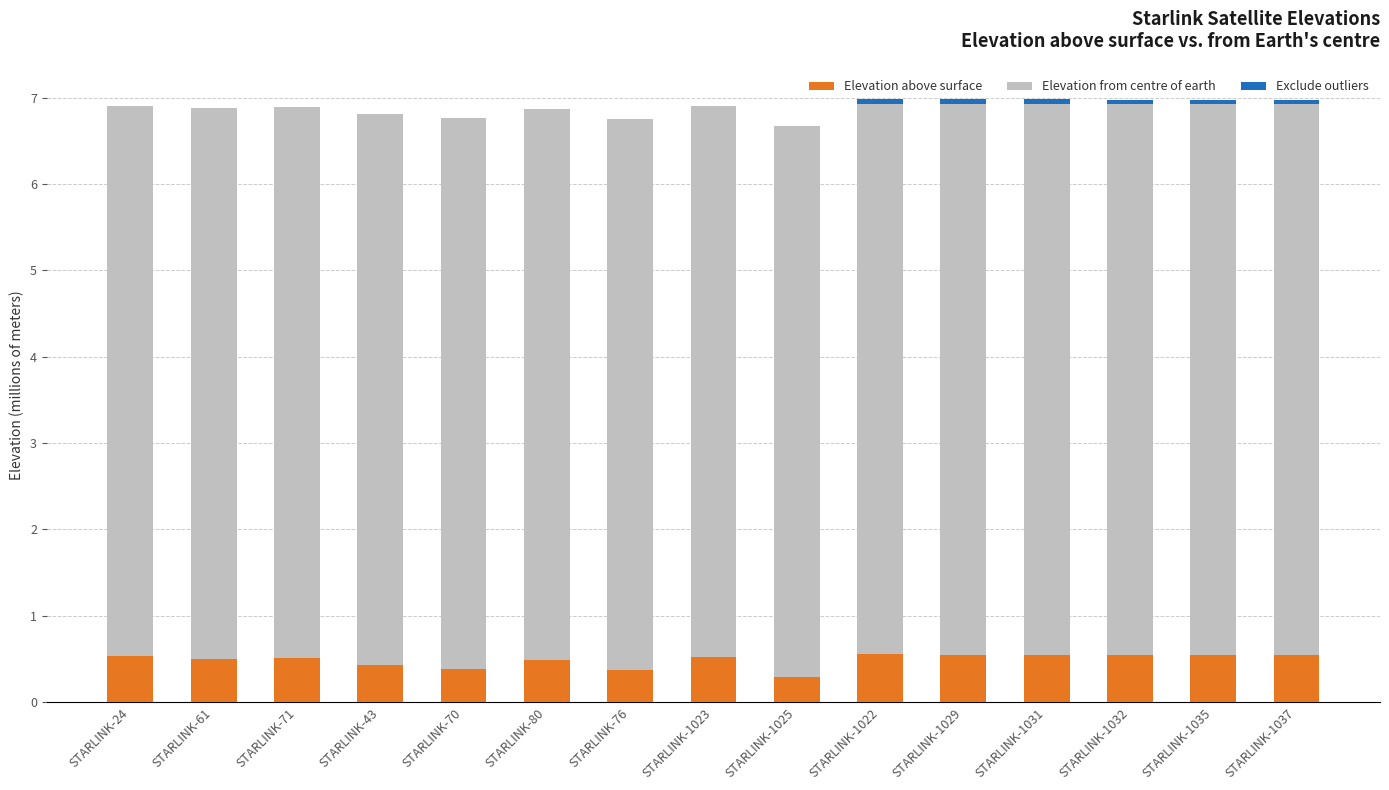

Is it true that Elevation above surface equals 0.6 at STARLINK-1022?

True